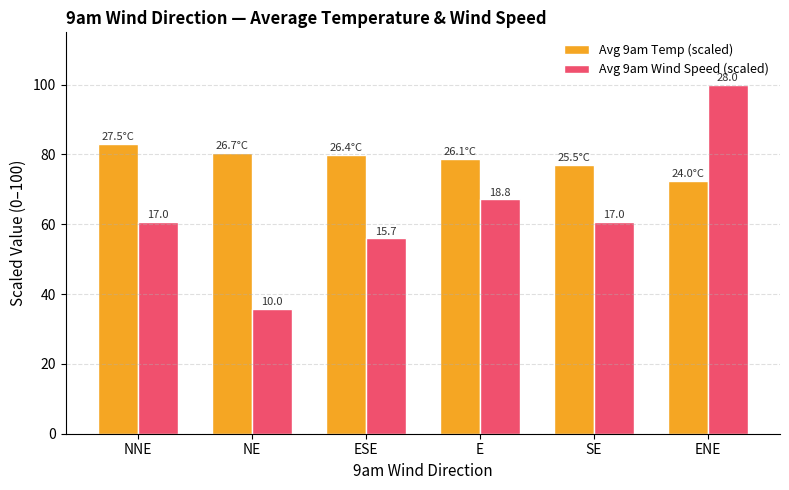

At which label is Avg 9am Wind Speed (scaled) closest to 67?

E